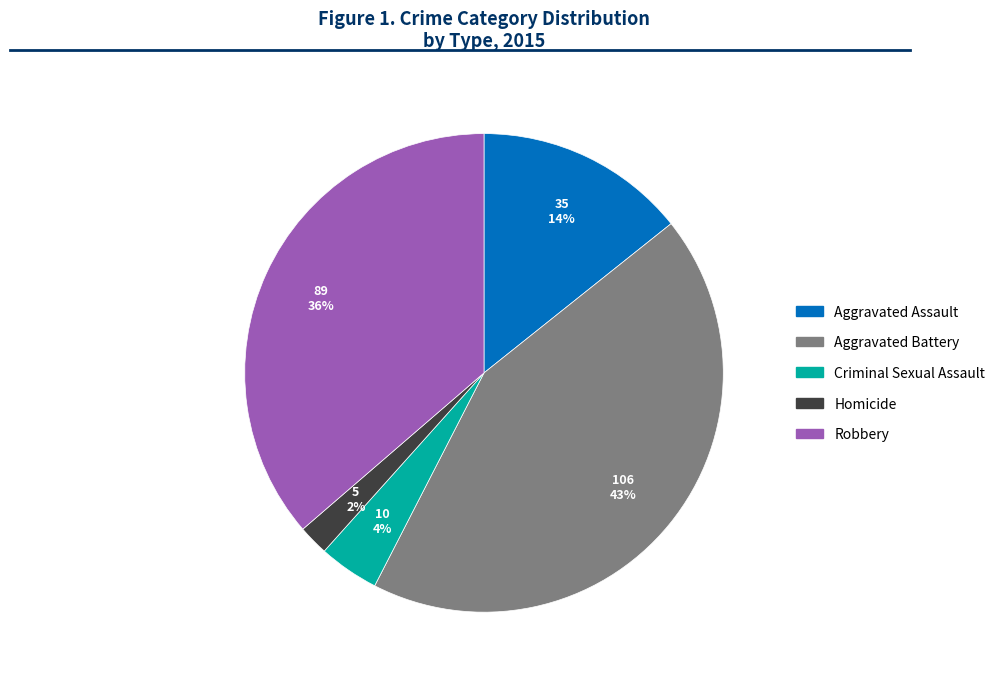

How many segments does this pie chart have?

5